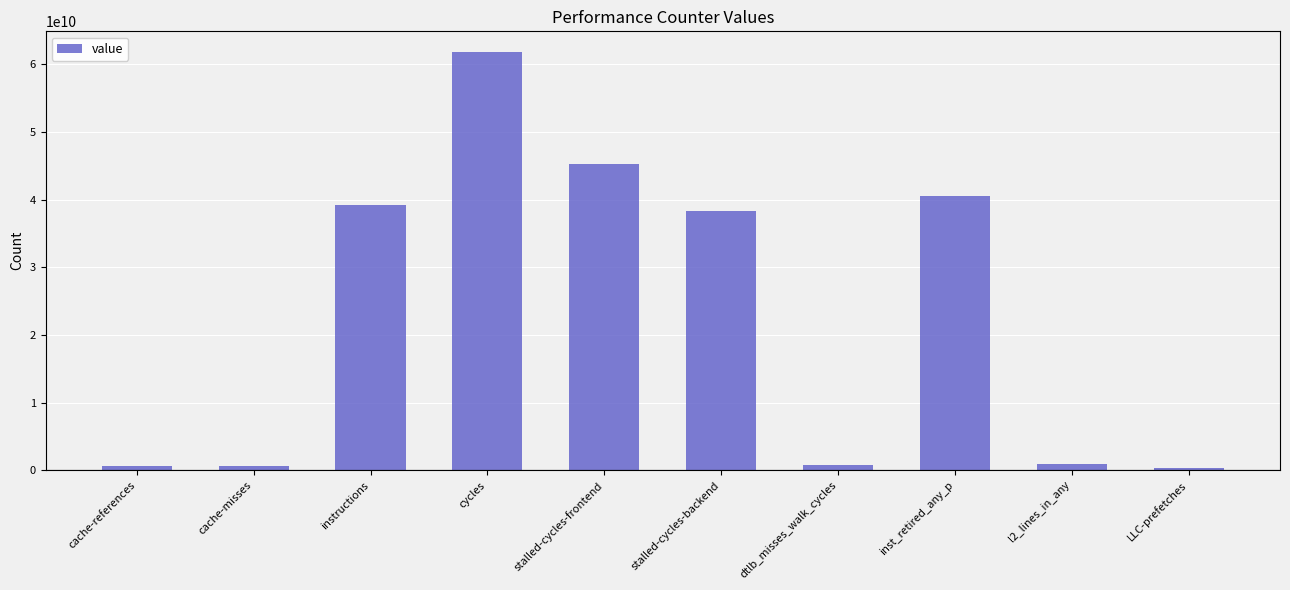

The chart shows a value of 53474156319 at instructions. True or false?

False